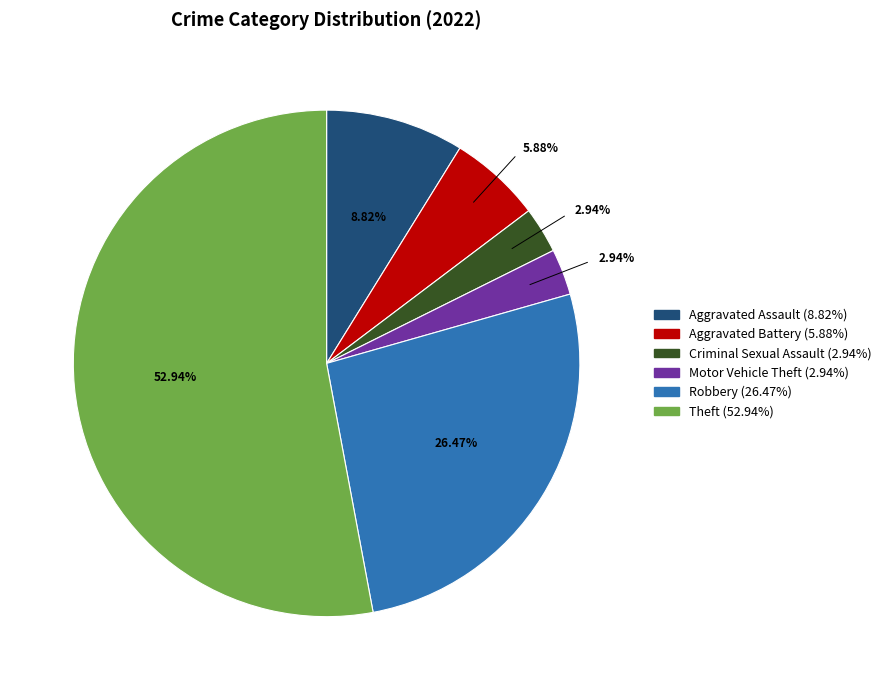

Which slice is the largest?

Theft